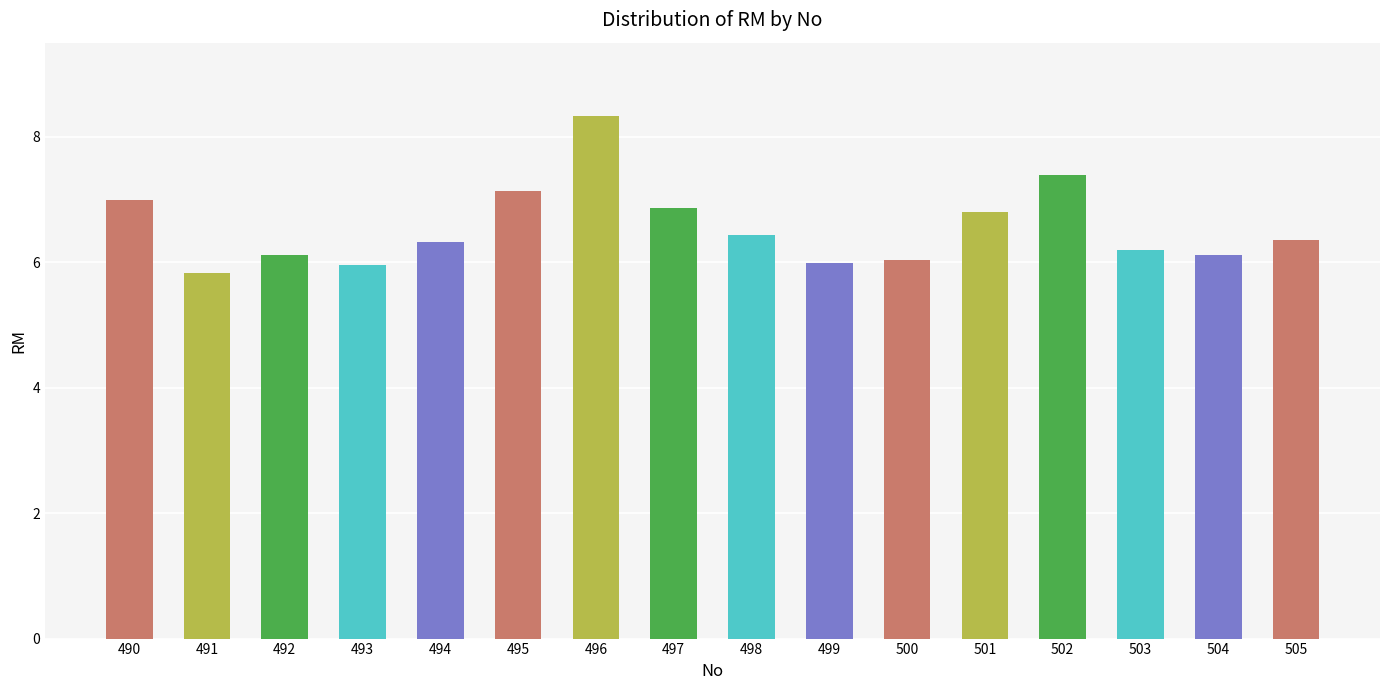

What is the minimum value shown in the chart?

5.8